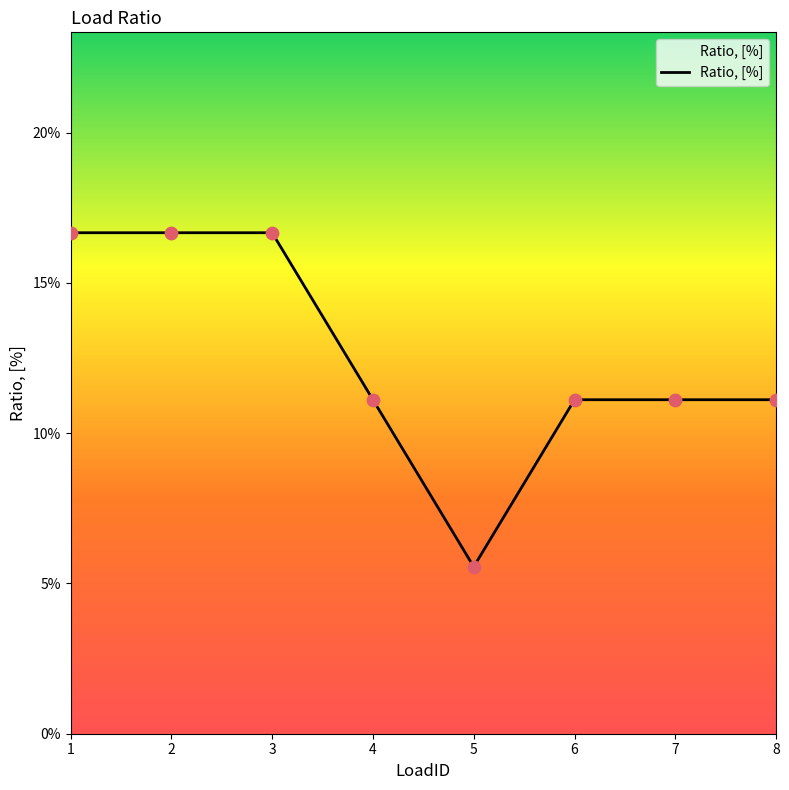

What is the change in value from 4 to 5?

-0.1